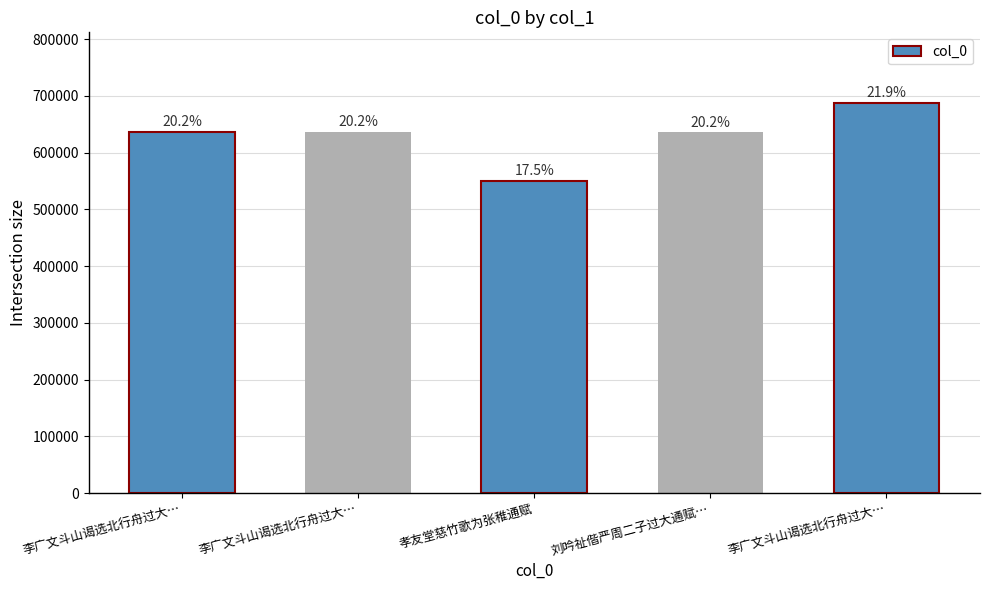

List the labels in order of value, smallest first.

孝友堂慈竹歌为张稚通赋, 刘吟祉偕严周二子过大通赋…, 李广文斗山谒选北行舟过大…, 李广文斗山谒选北行舟过大…, 李广文斗山谒选北行舟过大…